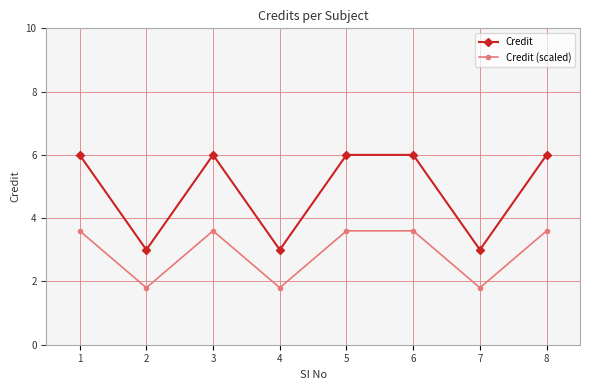

How many lines are shown in the chart?

2